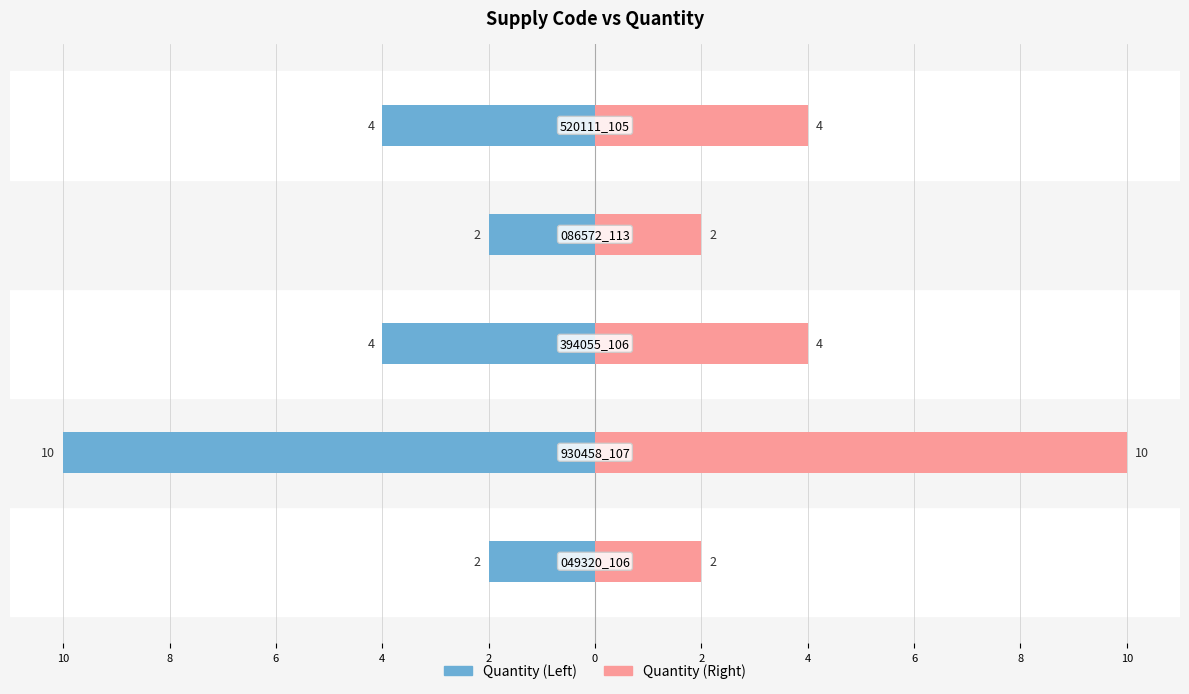

Reading left to right, extract all data points from this chart.

Quantity (Left): 2=-2	4=-10	6=-4	8=-2	10=-4
Quantity (Right): 2=2	4=10	6=4	8=2	10=4